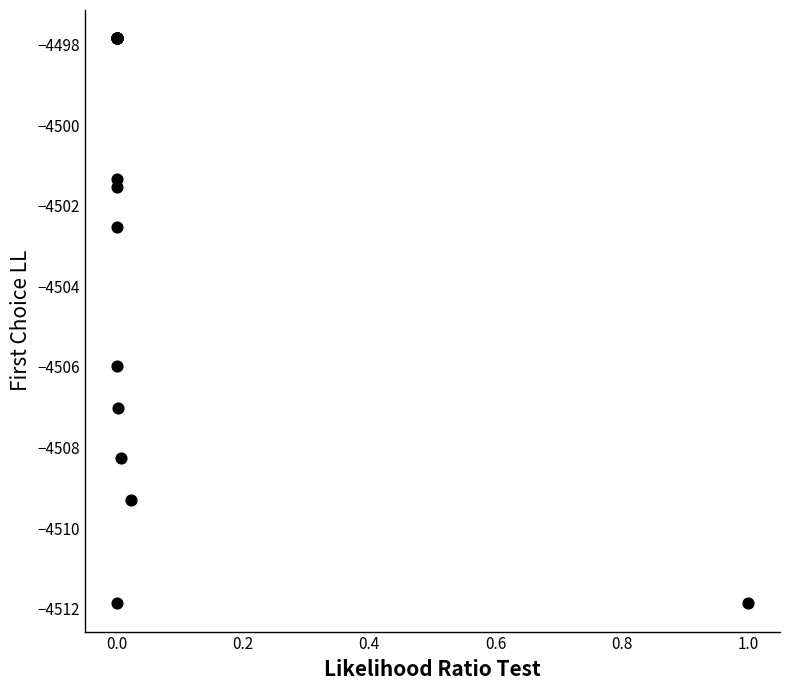

What Y value in the scatter plot is closest to -4504?

-4502.5